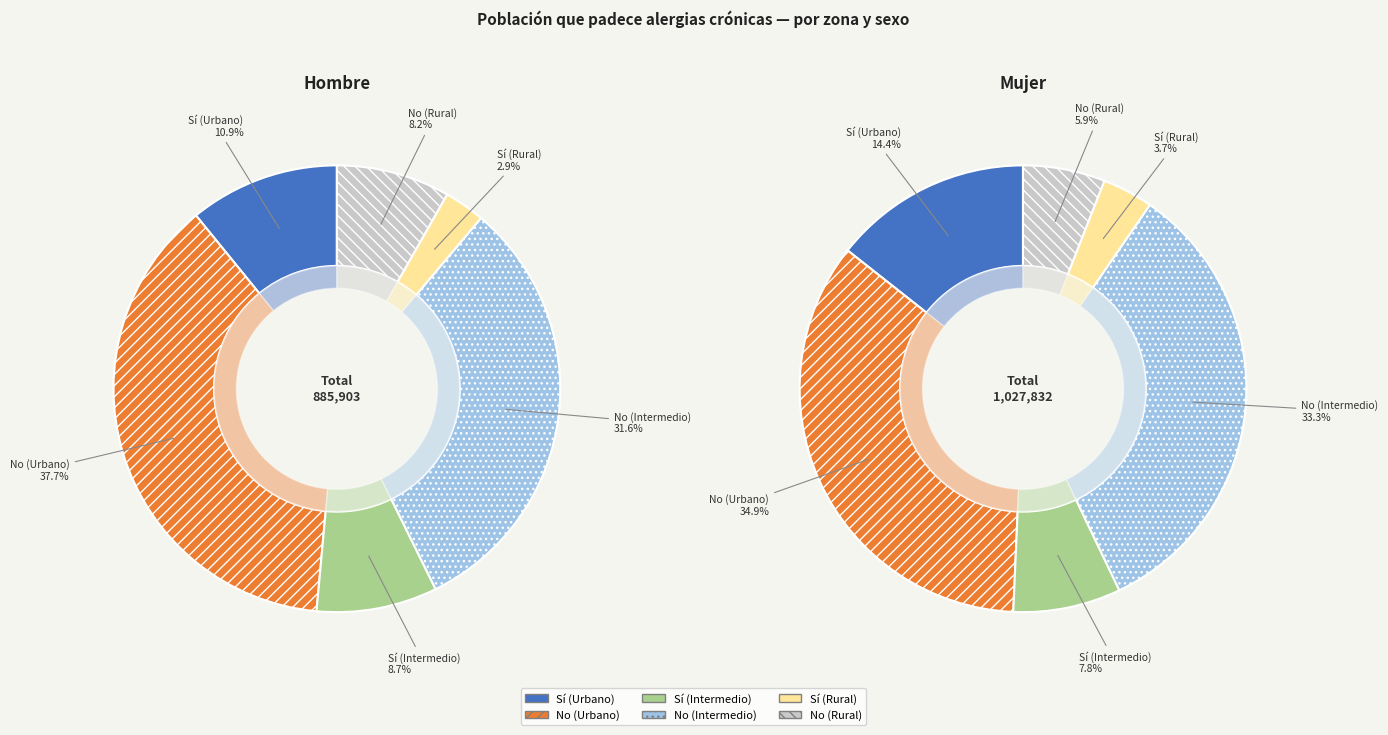

To the nearest percent, what is the average slice percentage?

17%